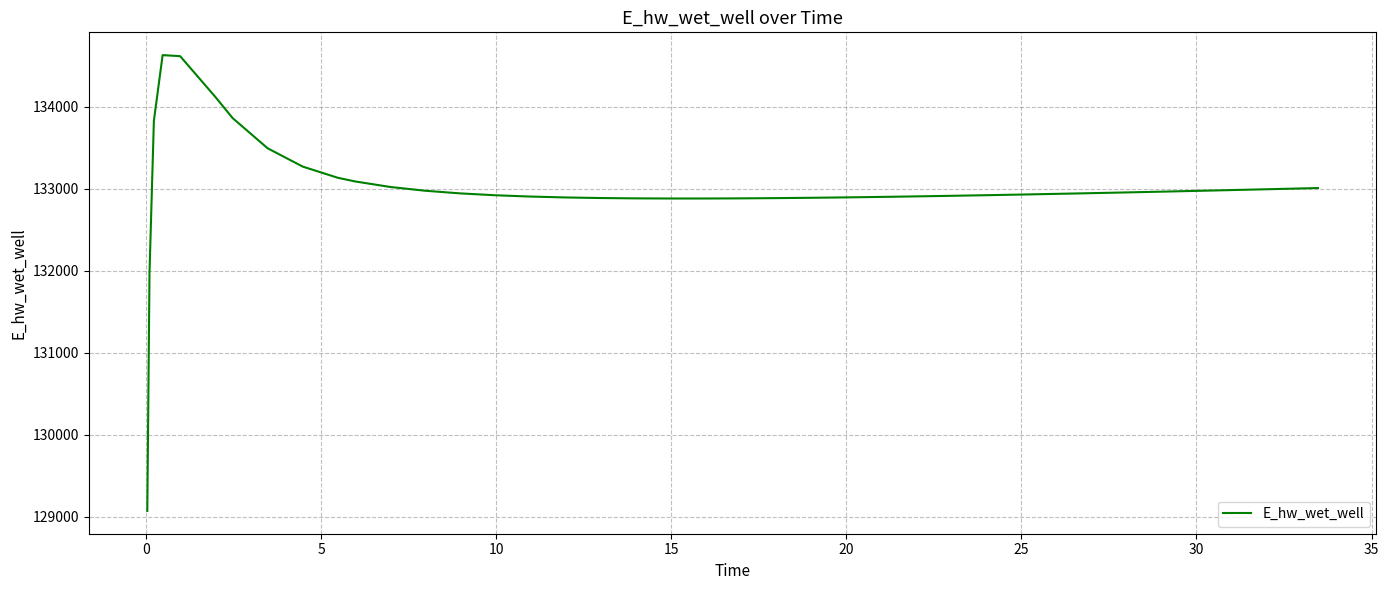

What is the greatest value displayed?

134628.1